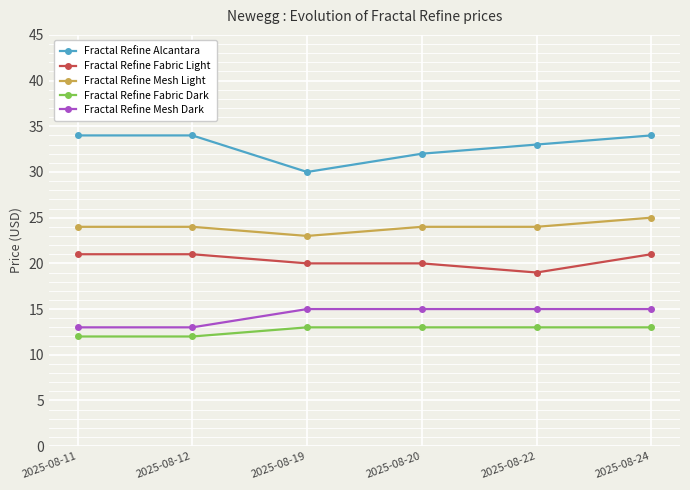

Which series has the largest total across all categories?

Fractal Refine Alcantara